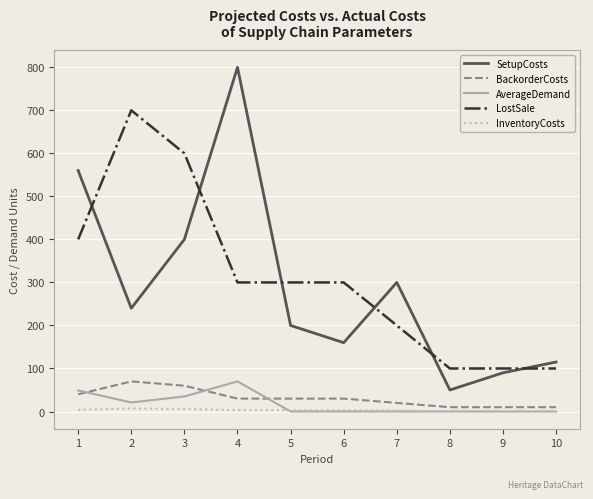

What is the difference between the maximum and minimum values in the AverageDemand series?

70